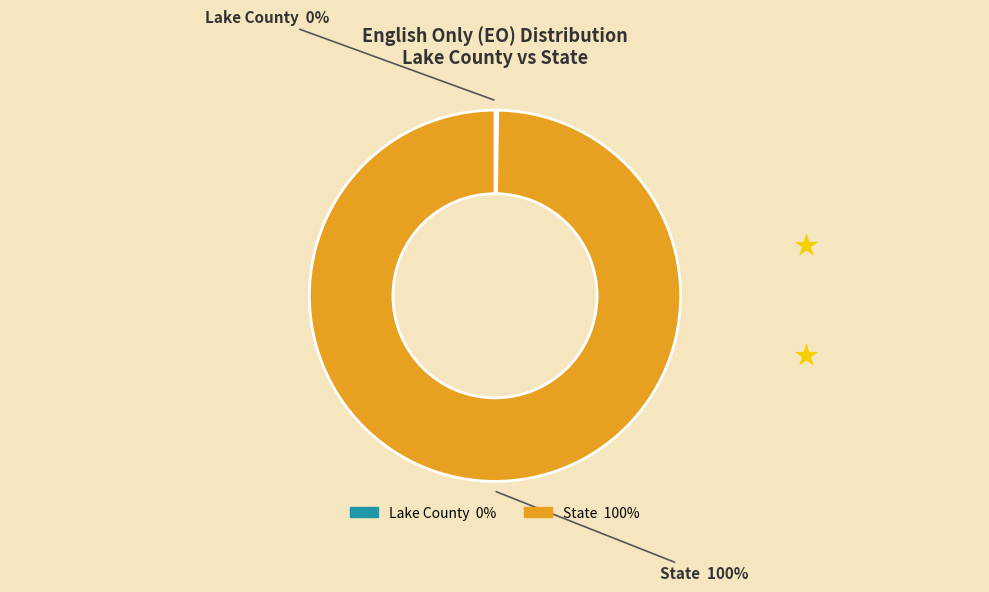

To the nearest percent, what is the difference between the largest and smallest slice percentages?

100%